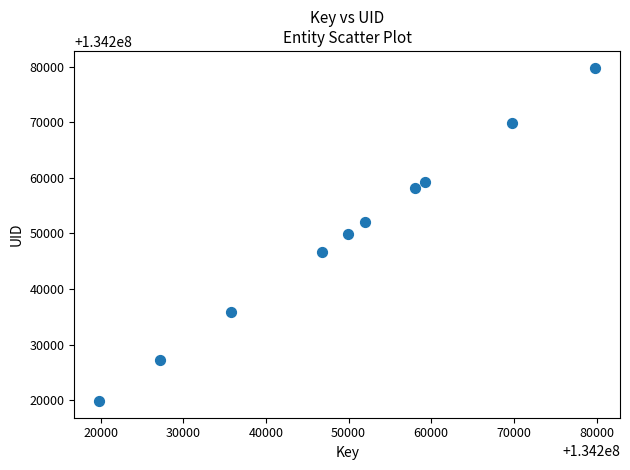

What is the range of X values (max minus min)?

60007